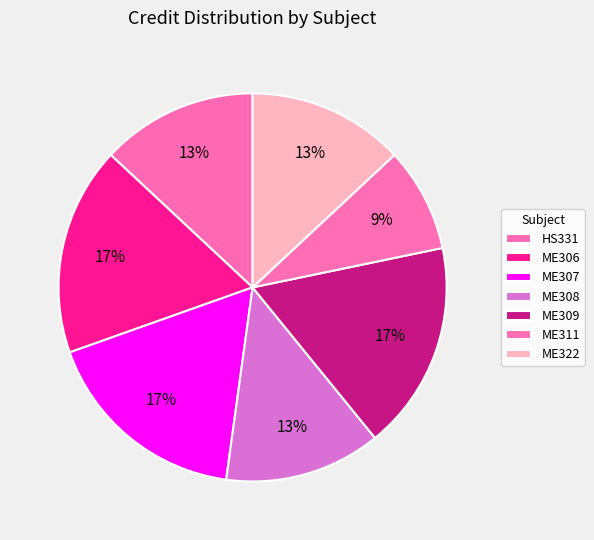

Count the number of slices in the pie.

7